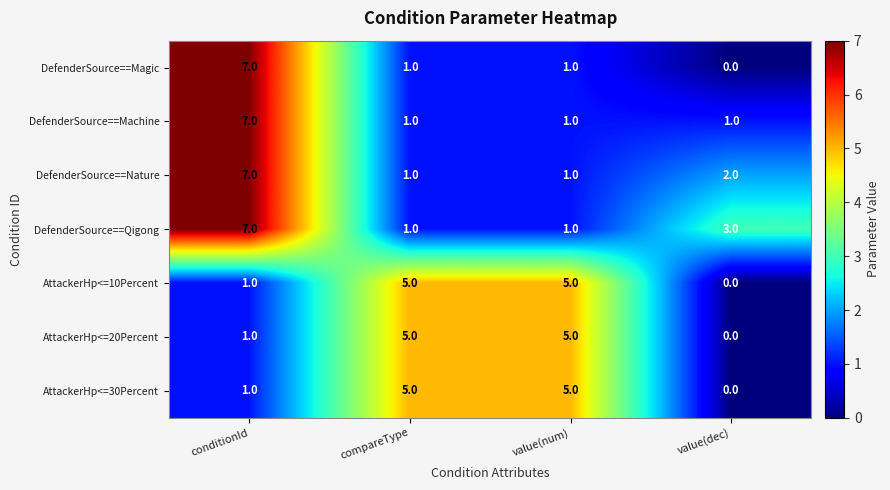

Reading right to left, what are all the values shown in this chart?

DefenderSource==Magic: 0	1	1	7
DefenderSource==Machine: 1	1	1	7
DefenderSource==Nature: 2	1	1	7
DefenderSource==Qigong: 3	1	1	7
AttackerHp<=10Percent: 0	5	5	1
AttackerHp<=20Percent: 0	5	5	1
AttackerHp<=30Percent: 0	5	5	1